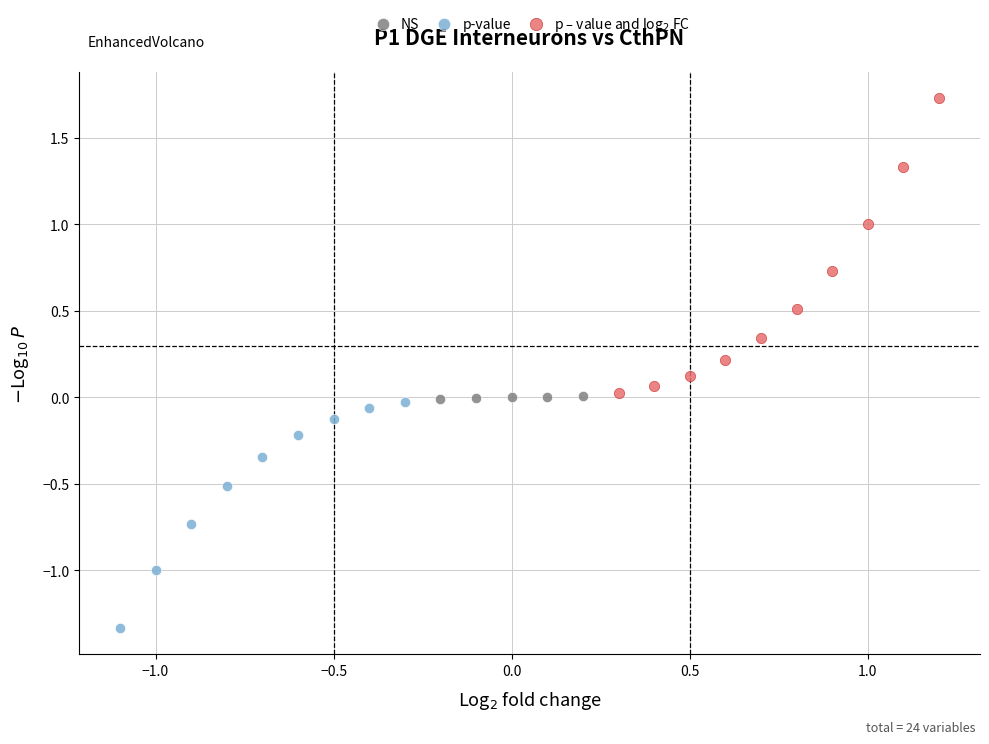

Which series contains the highest Y value?

p – value and log$_2$ FC